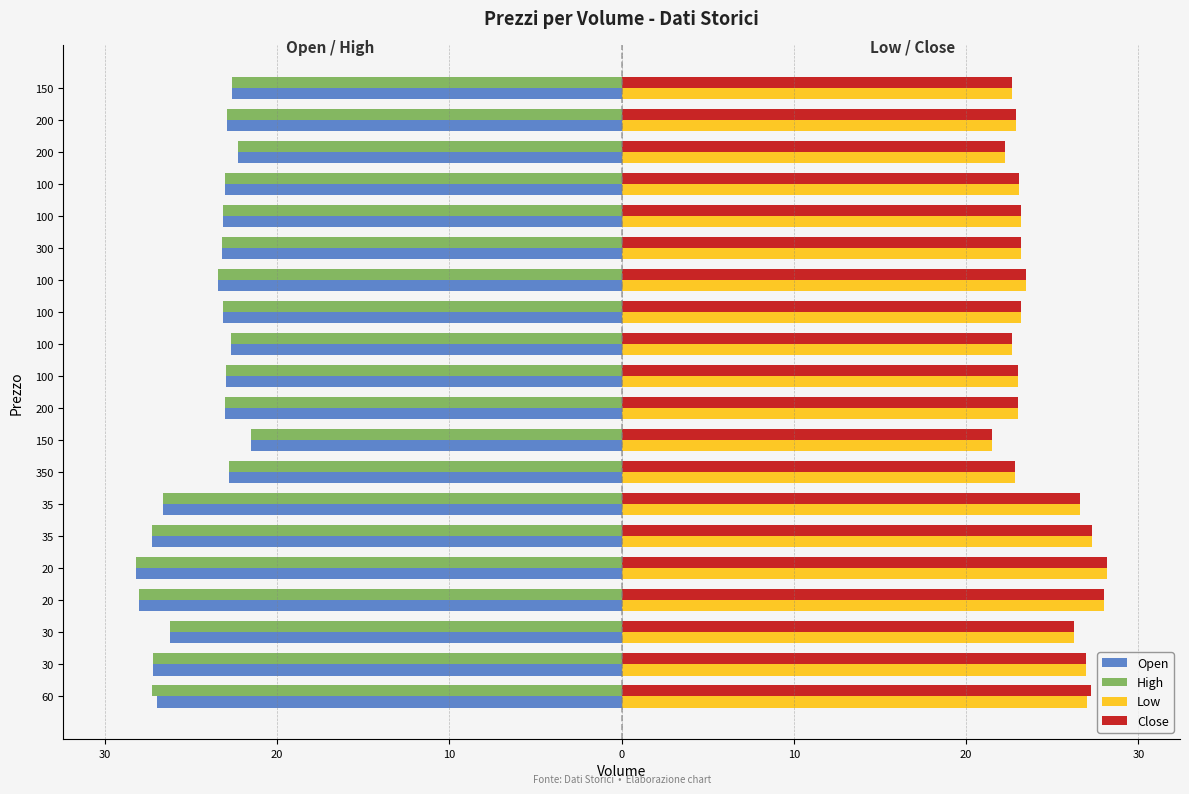

What is the value of the High bar at the 12th from the left?

-22.7